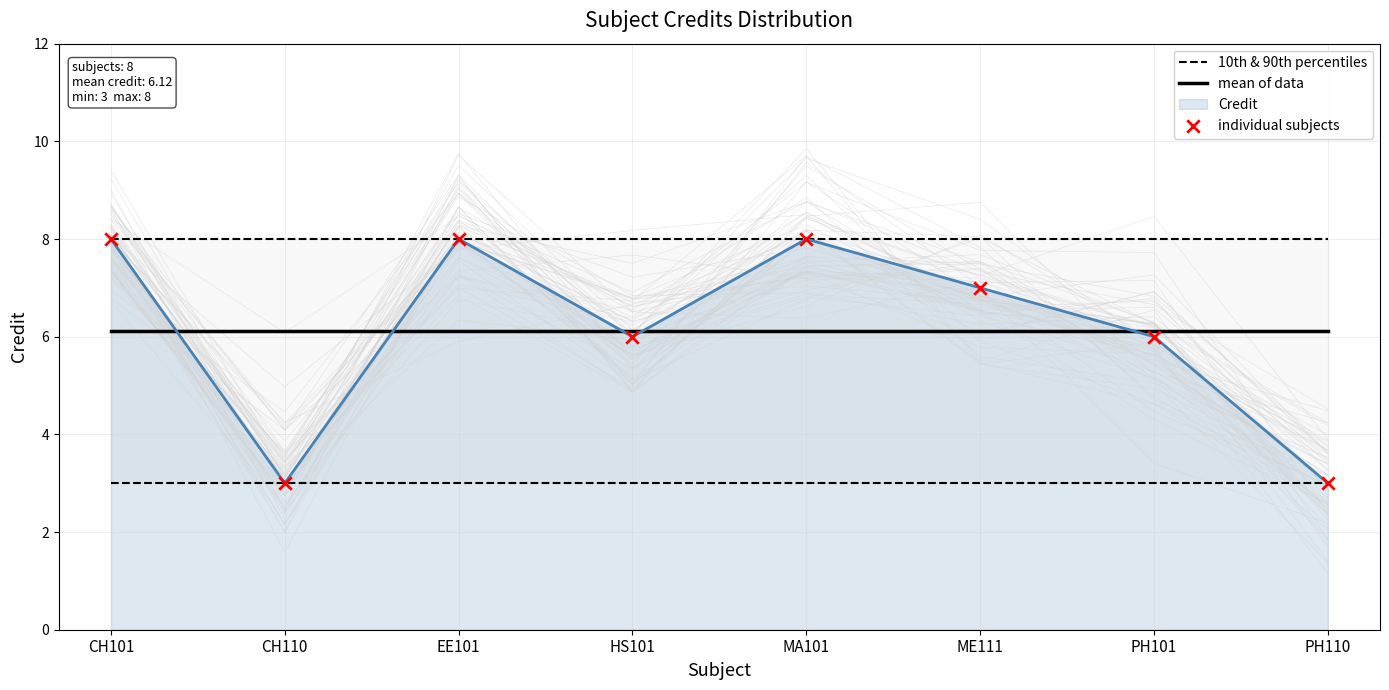

Which series reaches the maximum Y coordinate?

10th & 90th percentiles